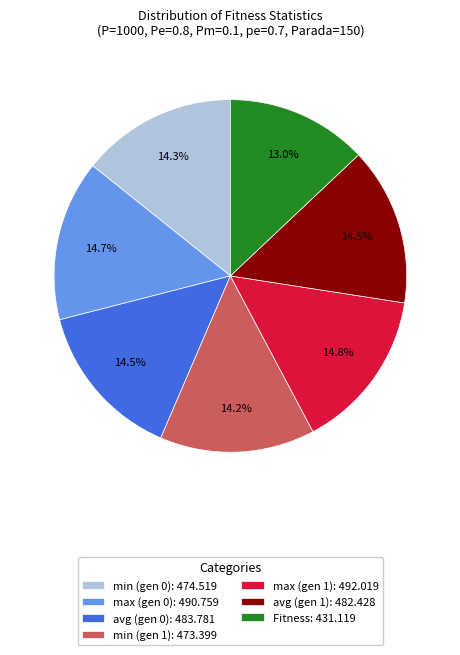

Approximately how many times larger is the value at avg (gen 0) compared to min (gen 1)?

1.0